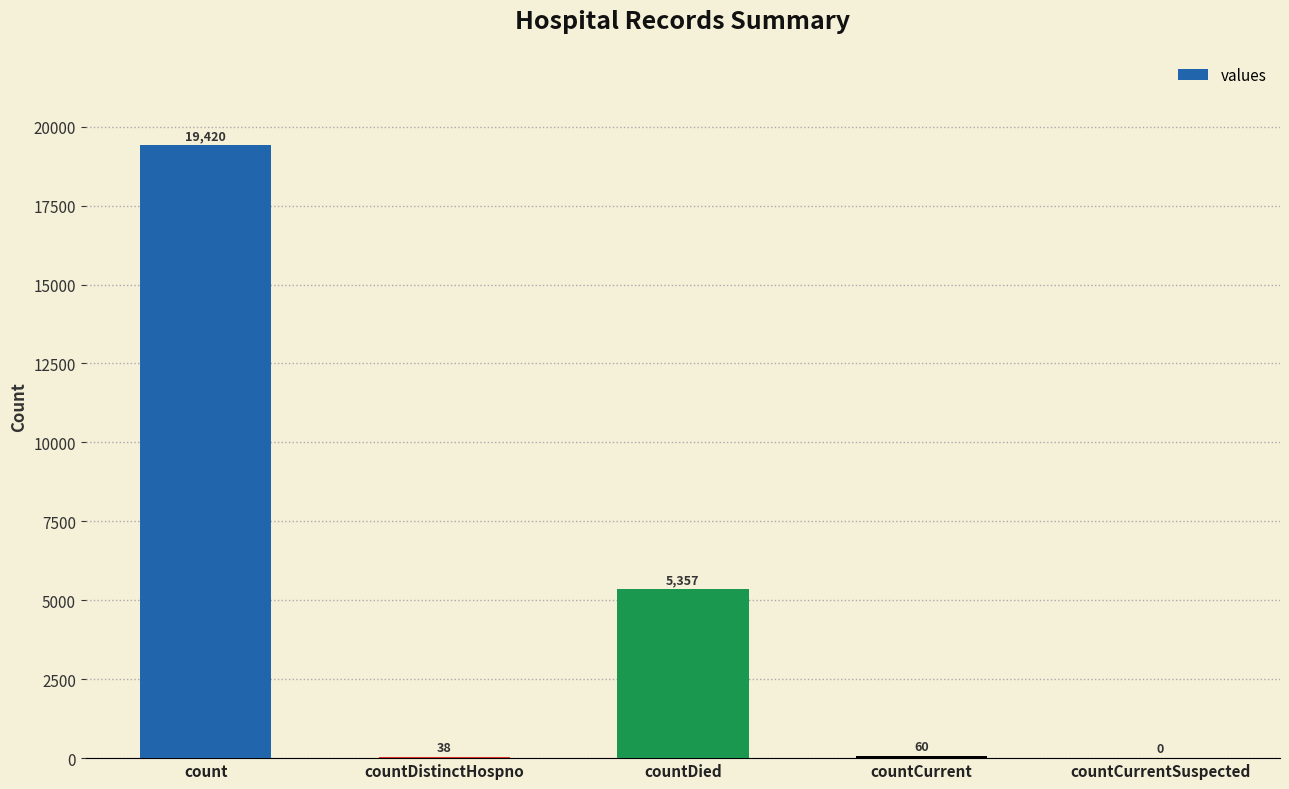

Are the bars horizontal?

No